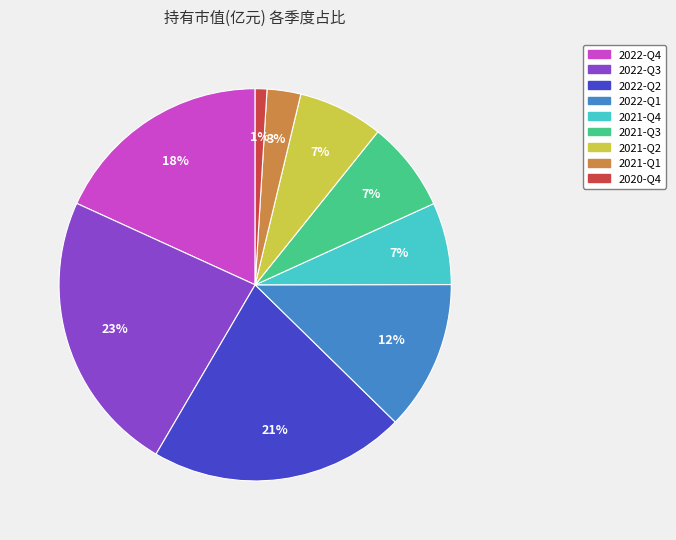

What is the ratio of the value at 2020-Q4 to the value at 2021-Q4?

0.1